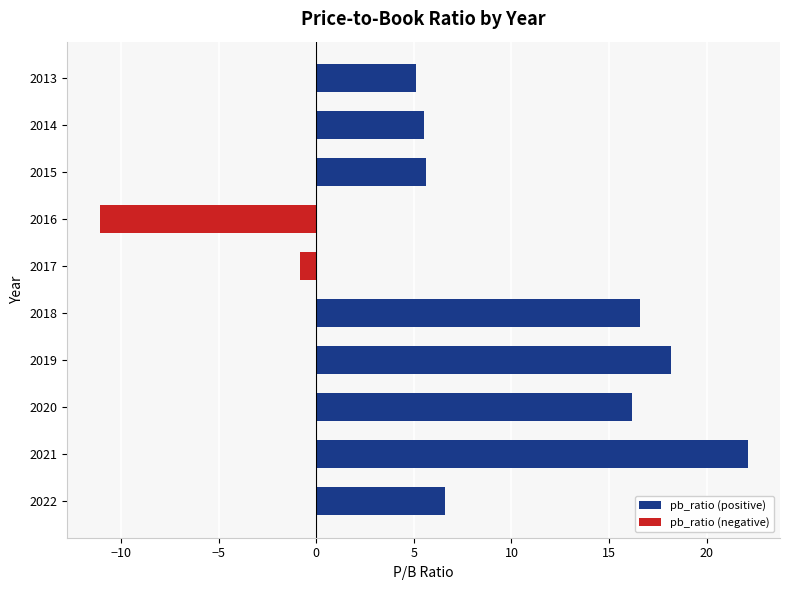

What value does the data have at 2015?

5.6